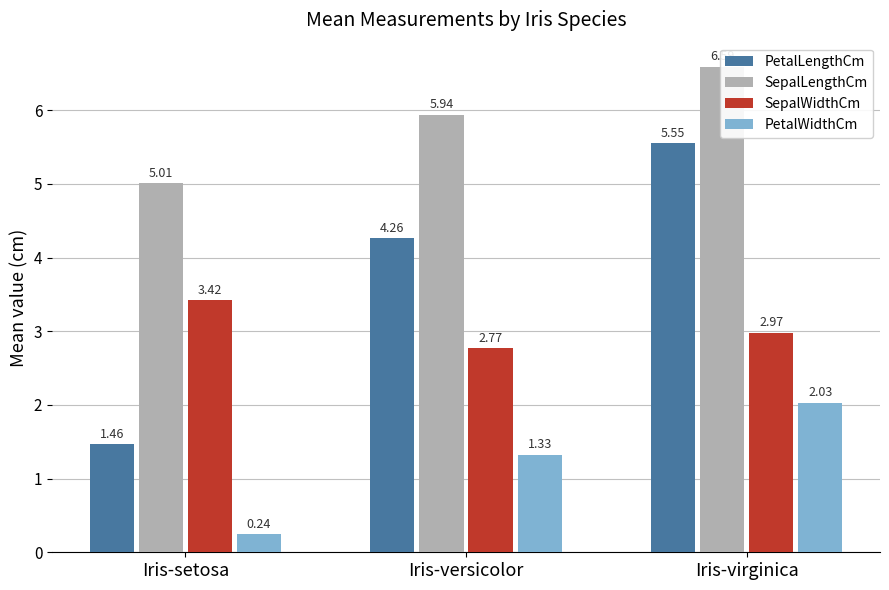

What are all the series names shown in the legend?

PetalLengthCm, SepalLengthCm, SepalWidthCm, PetalWidthCm